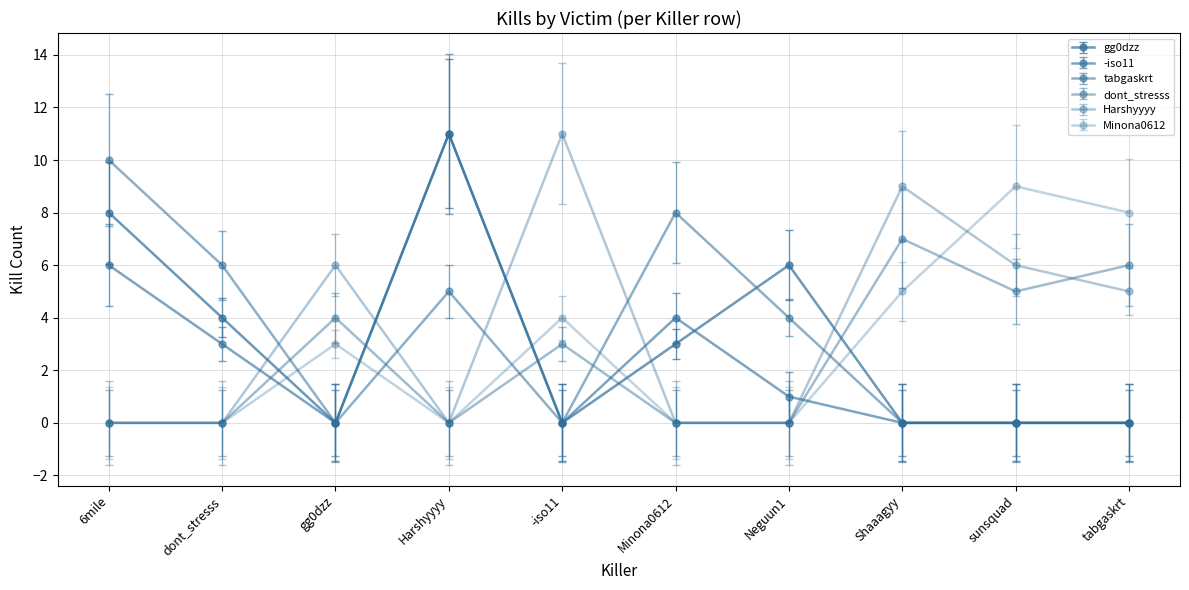

How many lines are shown in the chart?

6